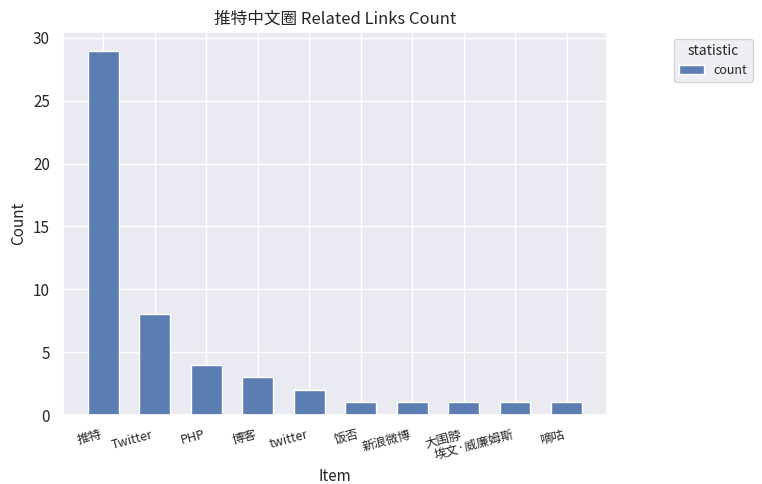

Reading left to right, list all the values displayed in this chart.

29	8	4	3	2	1	1	1	1	1